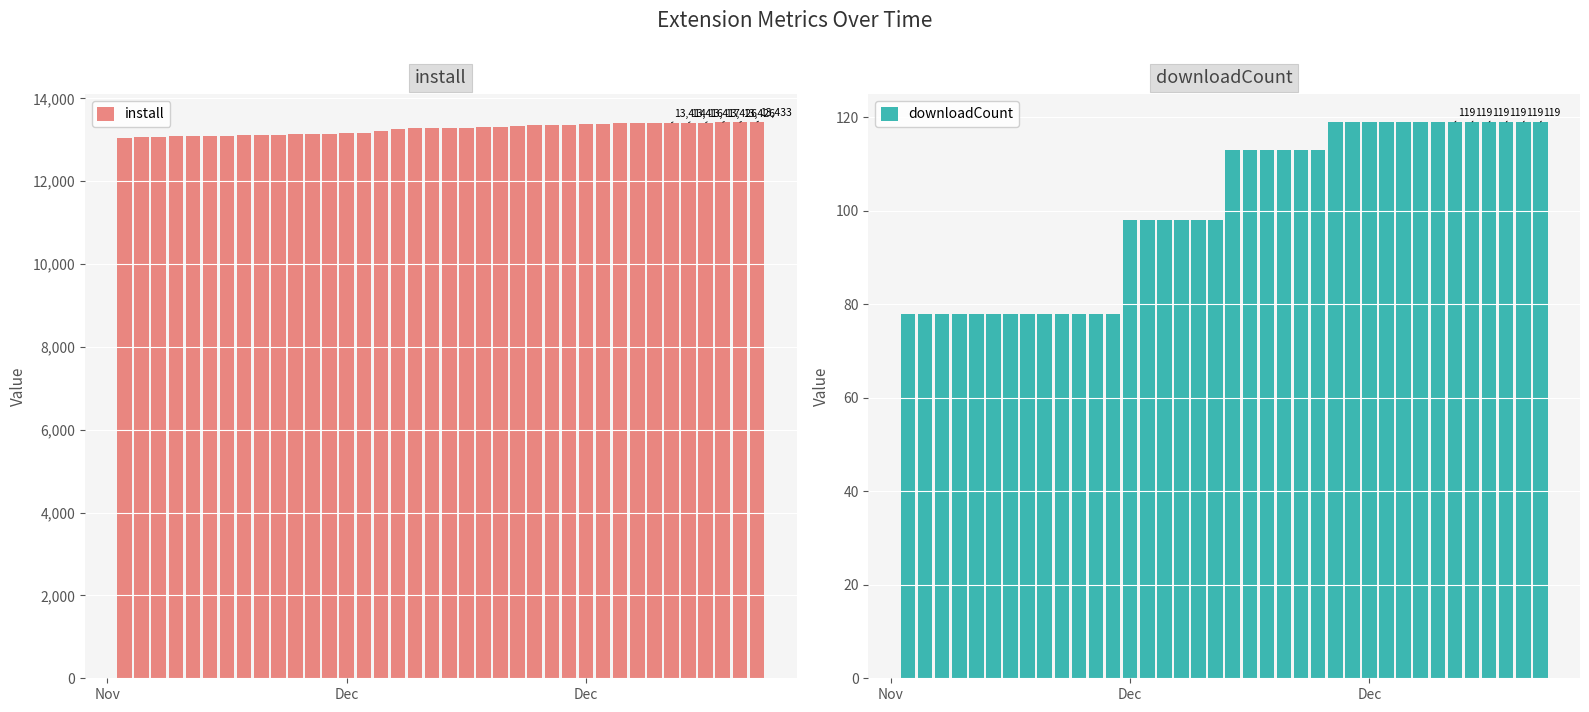

At which label is downloadCount closest to 98?

Dec